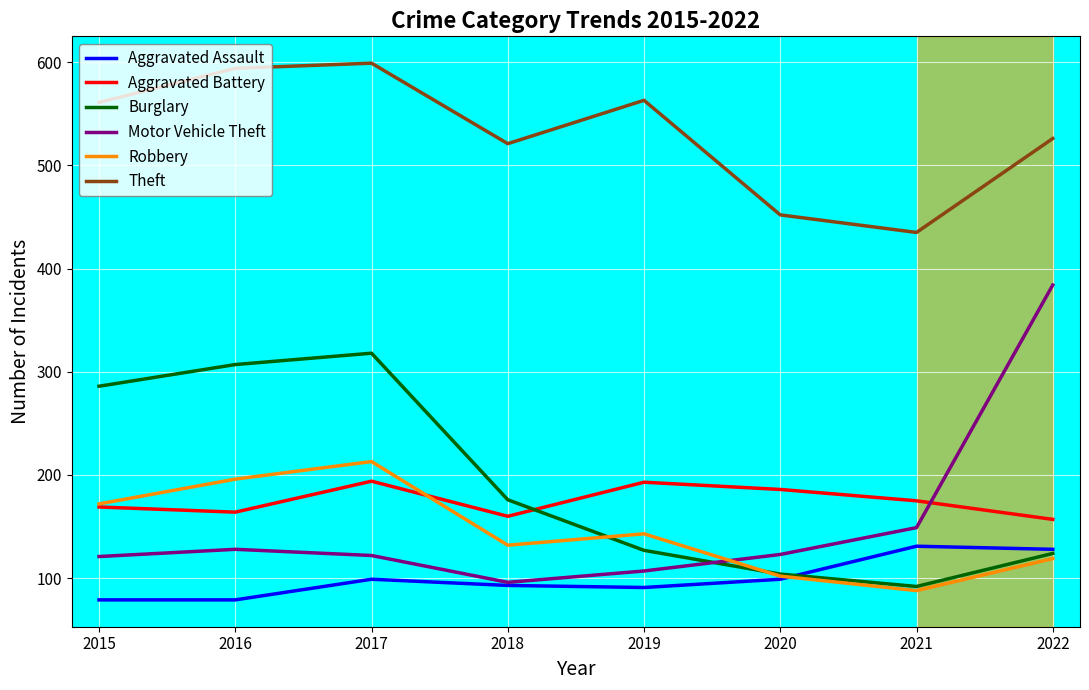

Is the value of Robbery at 2015 greater than the value of Aggravated Assault at 2017?

Yes